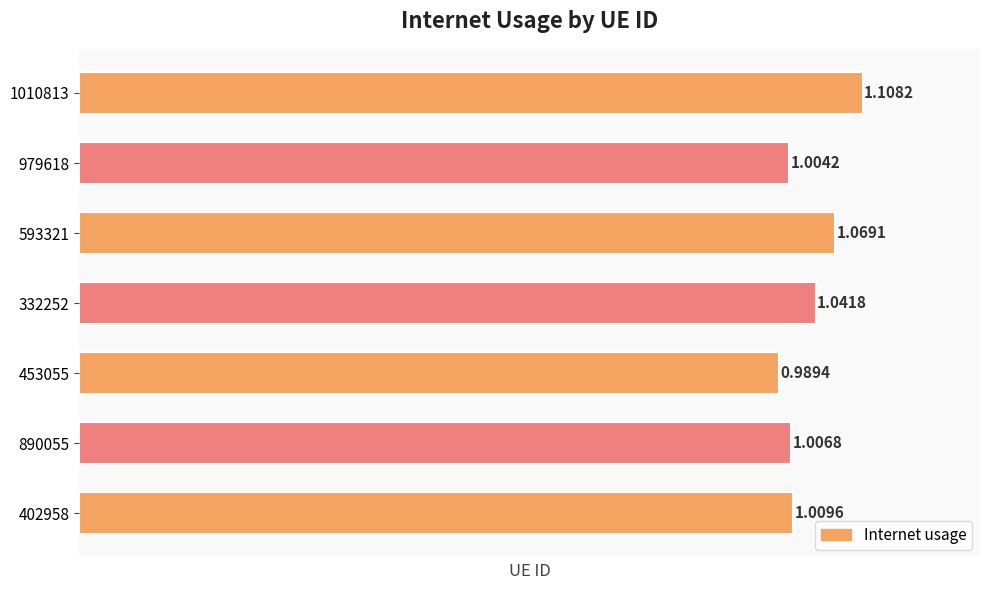

How many data points are less than 1?

1